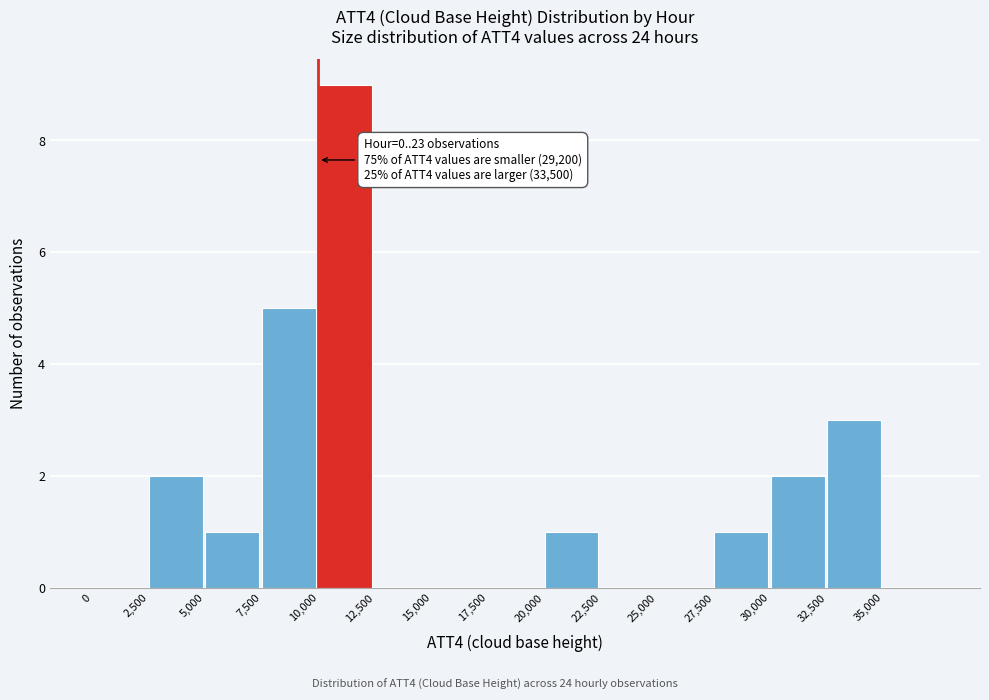

Which range on the x-axis has the tallest bar?

10000 to 12500